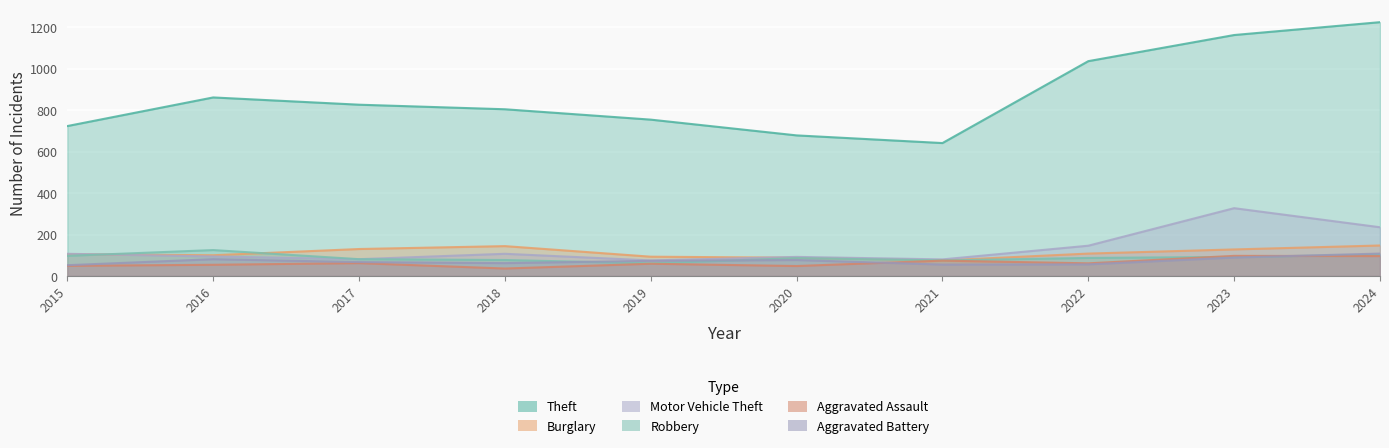

Which category has the lowest value across all series?

2018